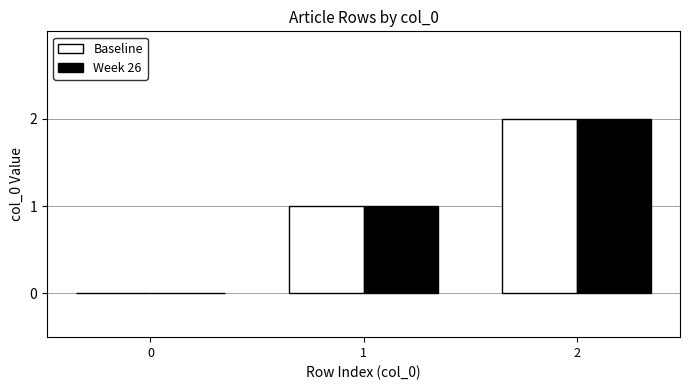

The value of Week 26 at 0 is -1. True or false?

False